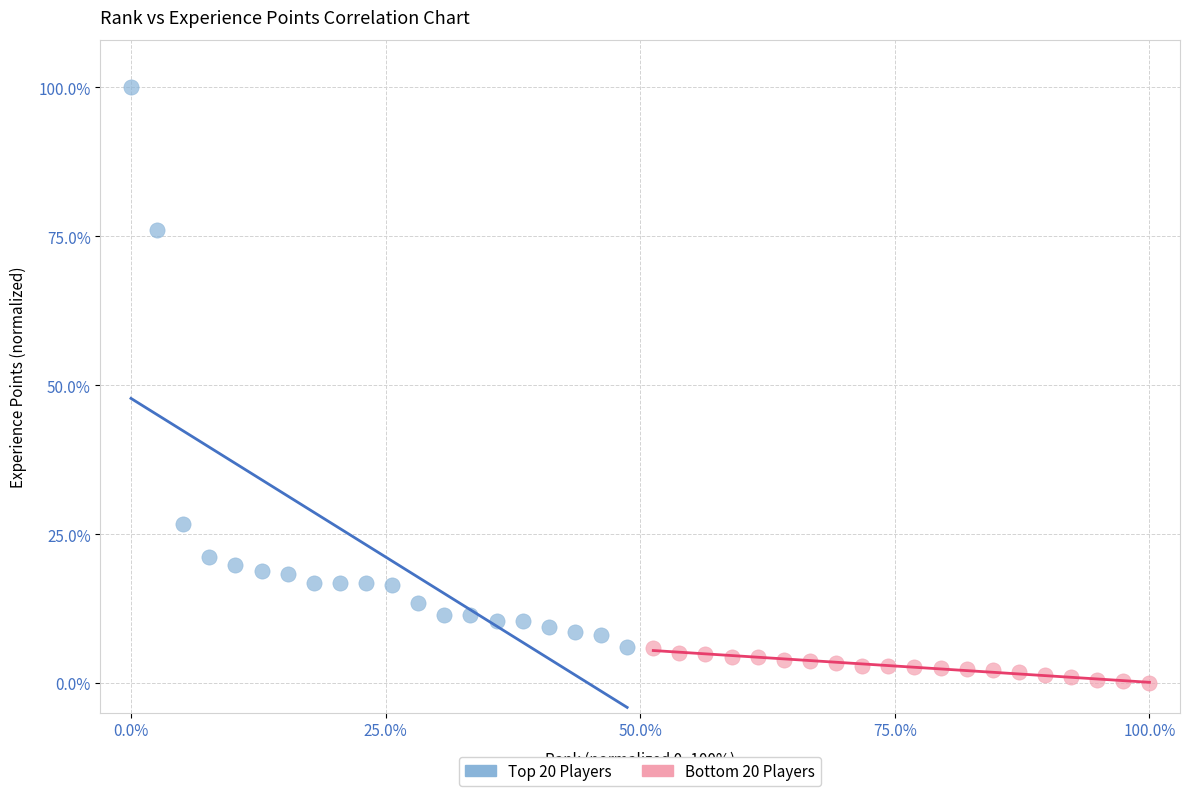

What are all the series names shown in the legend?

Top 20 Players, Bottom 20 Players